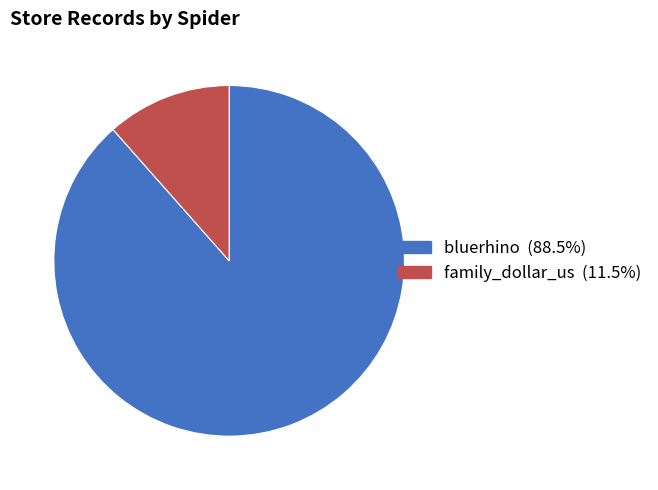

The bluerhino slice represents 88% of the pie. True or false?

True